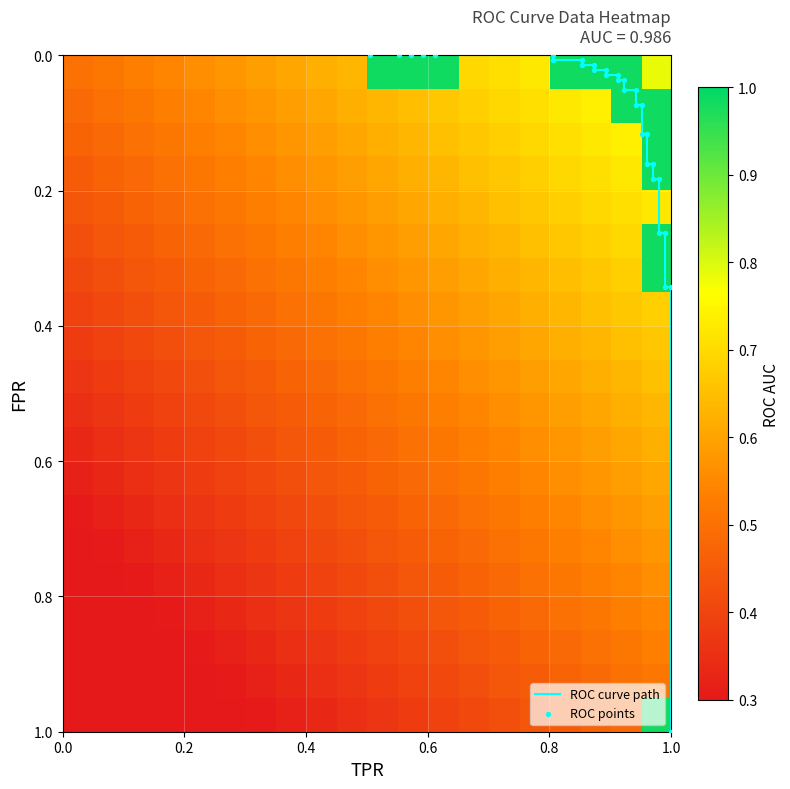

Reading left to right, transcribe all the data shown in this chart.

fpr: fpr=0.0	roc_auc=0.0	tpr=0.0	3=0.0	4=0.0	5=0.0	6=0.0	7=0.0	8=0.0	9=0.0	10=0.0	11=0.0	12=0.0	13=0.0	14=0.0	15=0.0	16=0.1	17=0.1	18=0.1	19=0.1	20=0.1	21=0.1	22=0.2	23=0.2	24=0.2	25=0.2	26=0.3	27=0.3	28=0.3	29=0.3	30=1.0
roc_auc: fpr=1.0	roc_auc=1.0	tpr=1.0	3=1.0	4=1.0	5=1.0	6=1.0	7=1.0	8=1.0	9=1.0	10=1.0	11=1.0	12=1.0	13=1.0	14=1.0	15=1.0	16=1.0	17=1.0	18=1.0	19=1.0	20=1.0	21=1.0	22=1.0	23=1.0	24=1.0	25=1.0	26=1.0	27=1.0	28=1.0	29=1.0	30=1.0
tpr: fpr=0.5	roc_auc=0.6	tpr=0.6	3=0.6	4=0.6	5=0.8	6=0.8	7=0.9	8=0.9	9=0.9	10=0.9	11=0.9	12=0.9	13=0.9	14=0.9	15=0.9	16=0.9	17=0.9	18=0.9	19=1.0	20=1.0	21=1.0	22=1.0	23=1.0	24=1.0	25=1.0	26=1.0	27=1.0	28=1.0	29=1.0	30=1.0